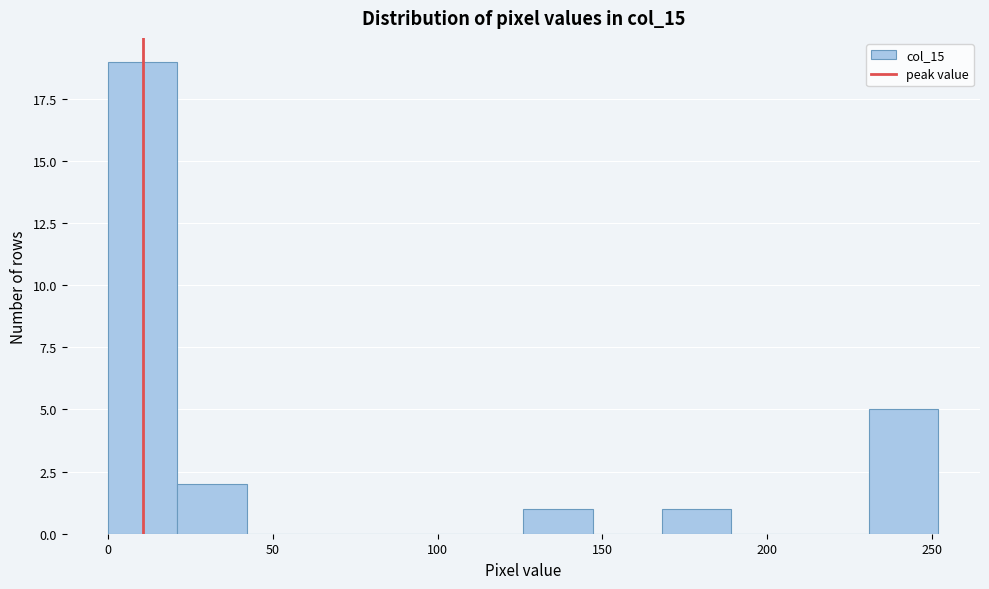

Which range on the x-axis has the tallest bar?

0 to 21